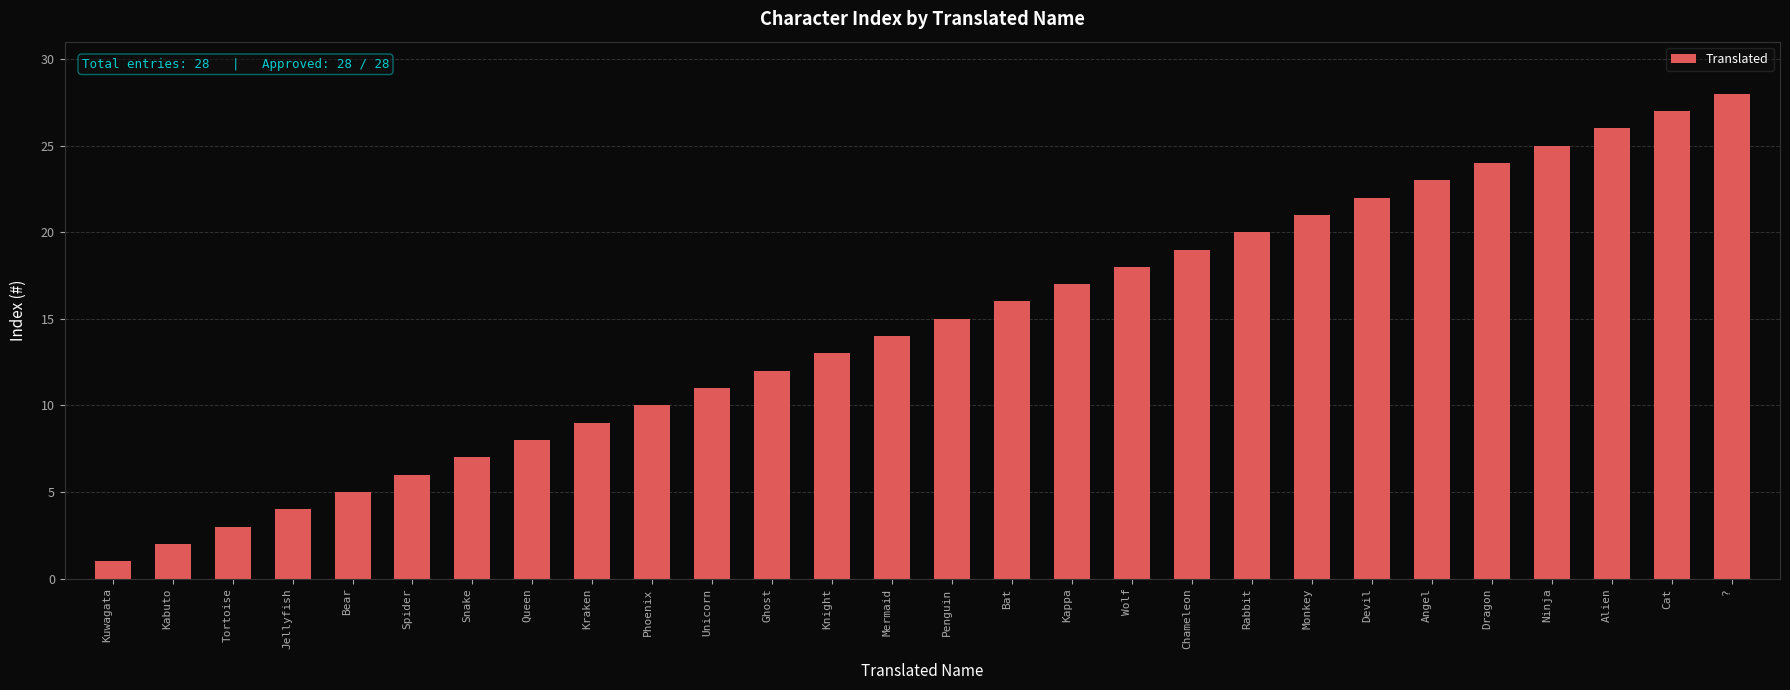

Which label corresponds to the largest value in the chart?

?